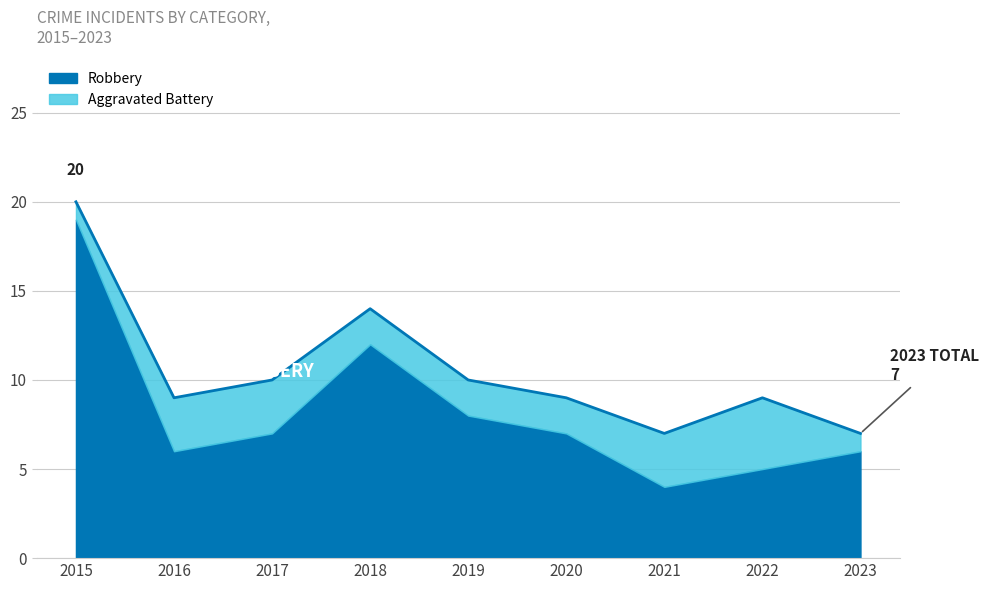

What is the minimum value shown in the chart?

7